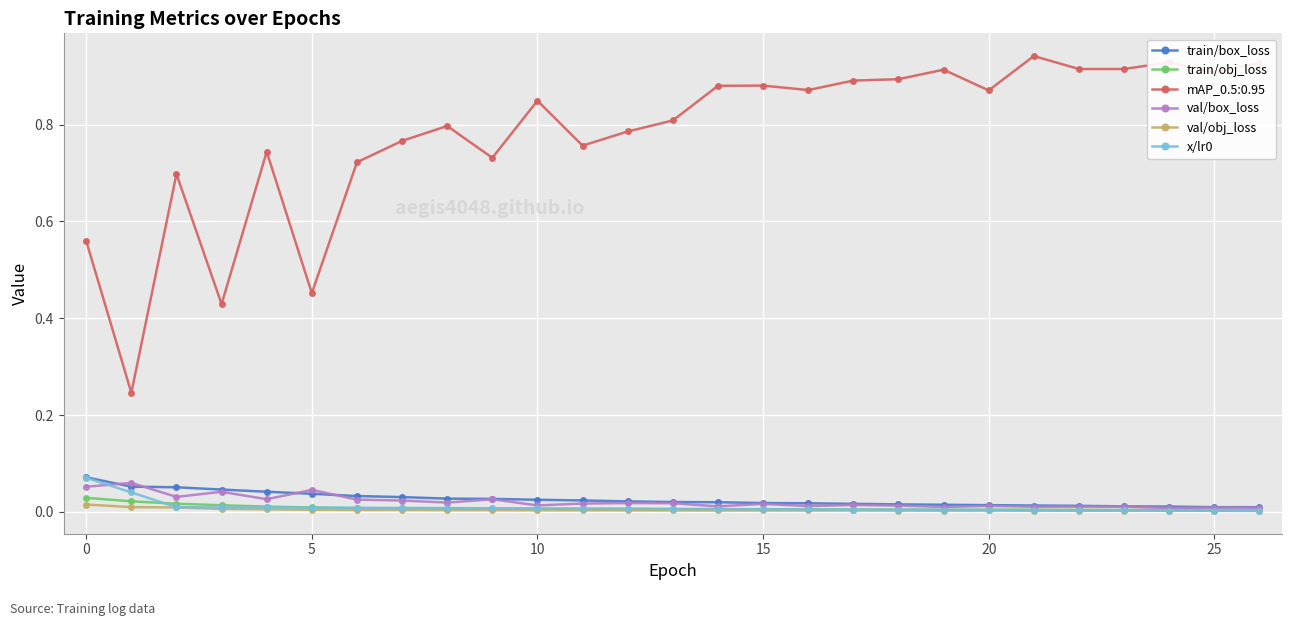

True or false: val/box_loss has more than 1 interior local peaks.

True